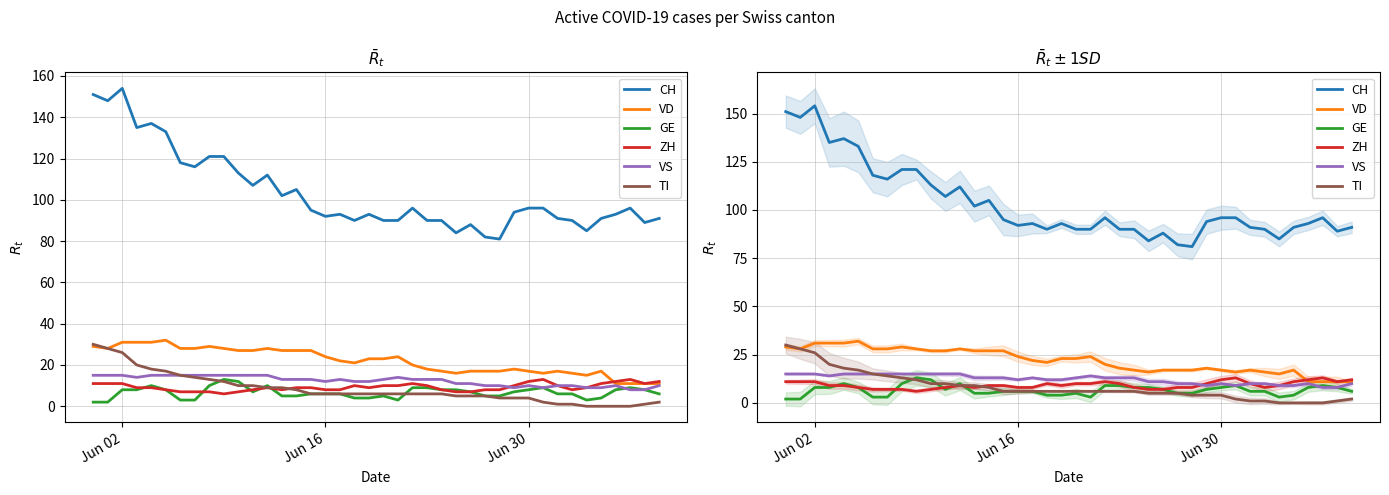

Reading left to right, extract all data points from this chart.

CH: 151	148	154	135	137	133	118	116	121	121	113	107	112	102	105	95	92	93	90	93	90	90	96	90	90	84	88	82	81	94	96	96	91	90	85	91	93	96	89	91
VD: 29	28	31	31	31	32	28	28	29	28	27	27	28	27	27	27	24	22	21	23	23	24	20	18	17	16	17	17	17	18	17	16	17	16	15	17	11	11	11	11
GE: 2	2	8	8	10	8	3	3	10	13	12	7	10	5	5	6	6	6	4	4	5	3	9	9	8	8	7	5	5	7	8	9	6	6	3	4	8	9	8	6
ZH: 11	11	11	9	9	8	7	7	7	6	7	8	9	8	9	9	8	8	10	9	10	10	11	10	8	7	7	8	8	10	12	13	10	8	9	11	12	13	11	12
VS: 15	15	15	14	15	15	15	15	15	15	15	15	15	13	13	13	12	13	12	12	13	14	13	13	13	11	11	10	10	9	10	9	10	10	9	9	10	8	8	10
TI: 30	28	26	20	18	17	15	14	13	12	10	10	9	9	8	6	6	6	6	6	6	6	6	6	6	5	5	5	4	4	4	2	1	1	0	0	0	0	1	2